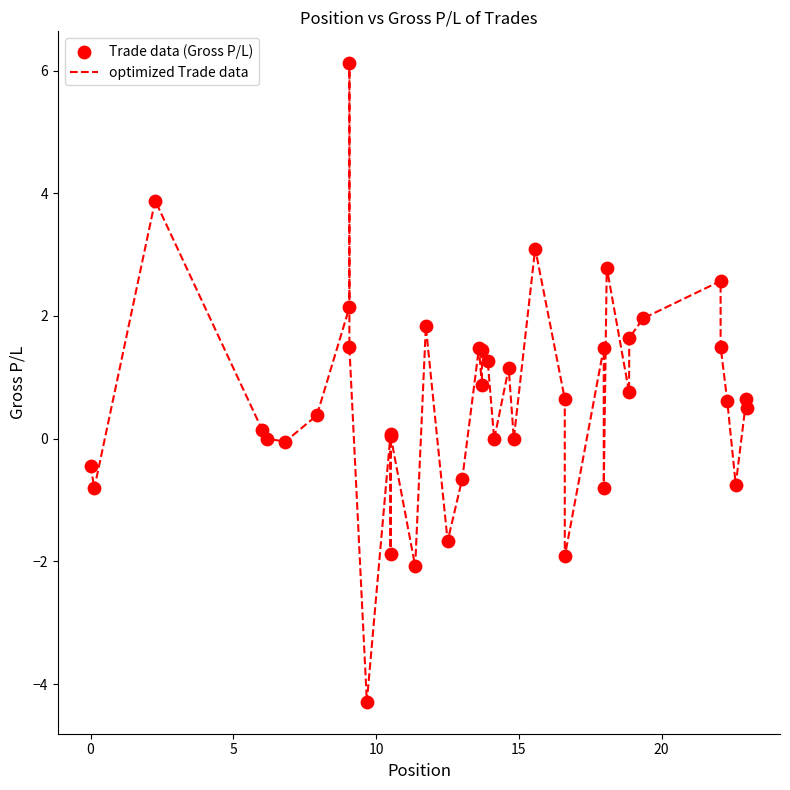

What is the difference between the maximum and minimum values?

10.4